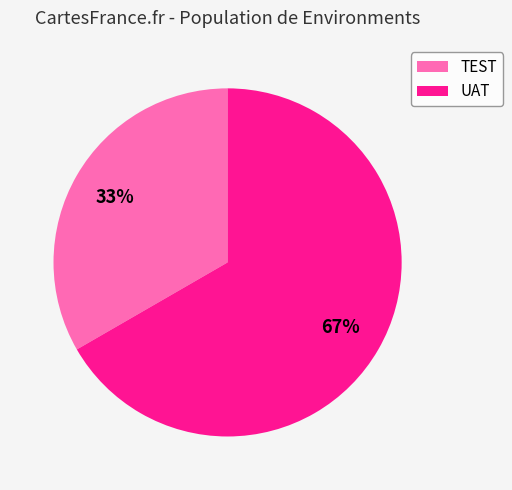

What percentage is the TEST slice, to the nearest percent?

33%